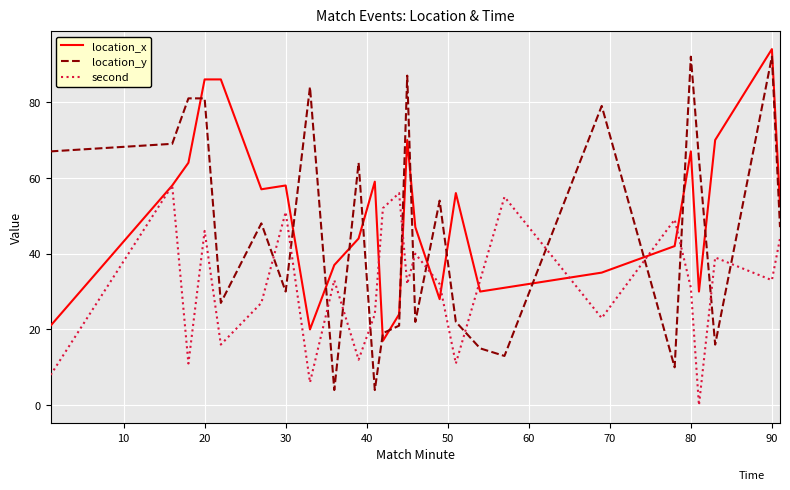

Which series has the largest range (max minus min)?

location_y